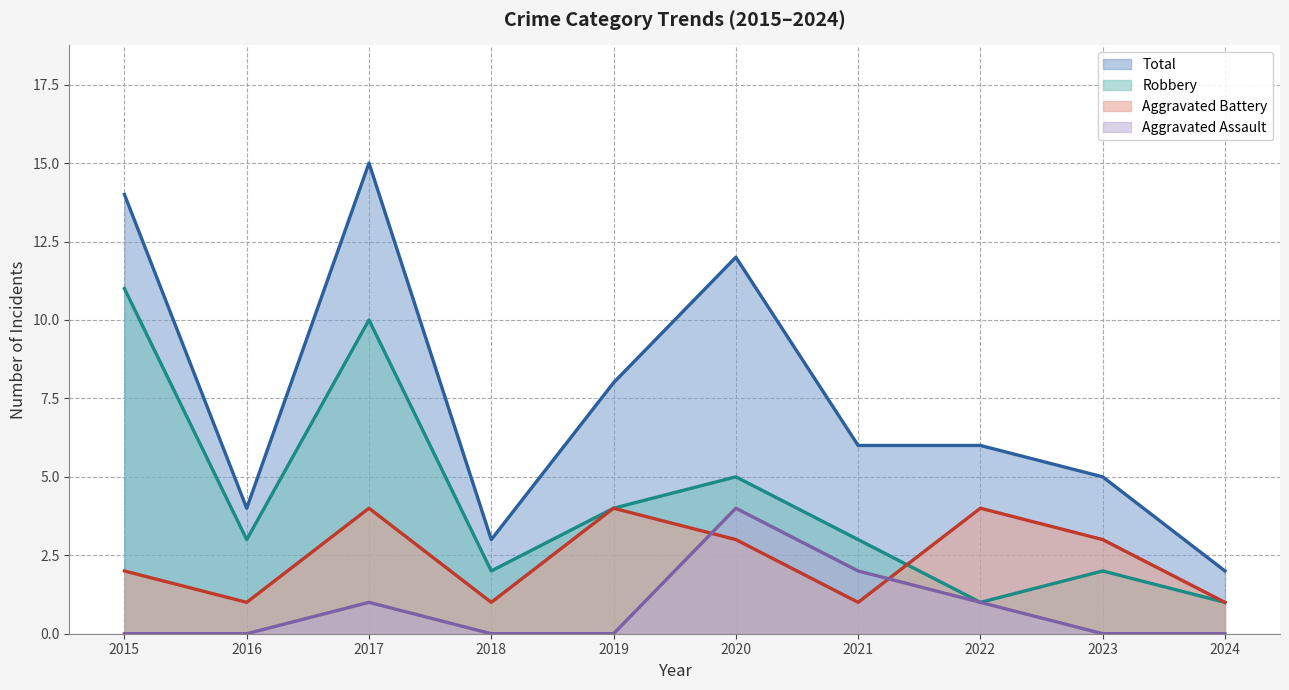

Reading left to right, what are all the values shown in this chart?

Aggravated Assault: 0	0	1	0	0	4	2	1	0	0
Aggravated Battery: 2	1	4	1	4	3	1	4	3	1
Robbery: 11	3	10	2	4	5	3	1	2	1
Total: 14	4	15	3	8	12	6	6	5	2